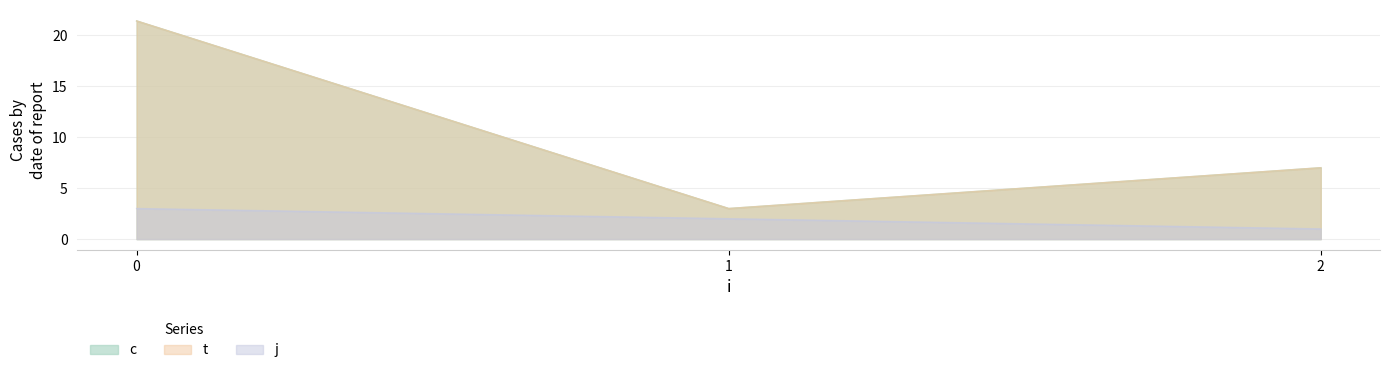

How many values in the t series are below 4?

3